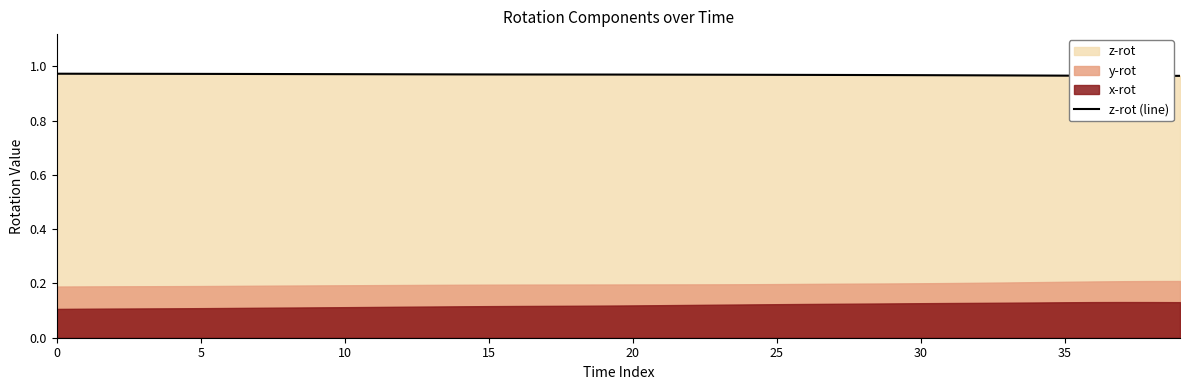

What is the average value?

1.0